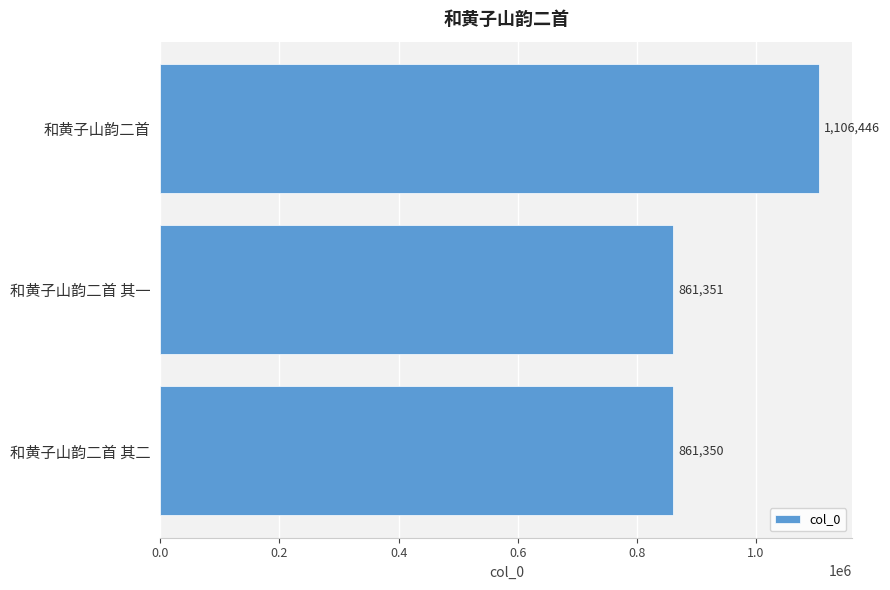

What is the minimum value shown in the chart?

861350